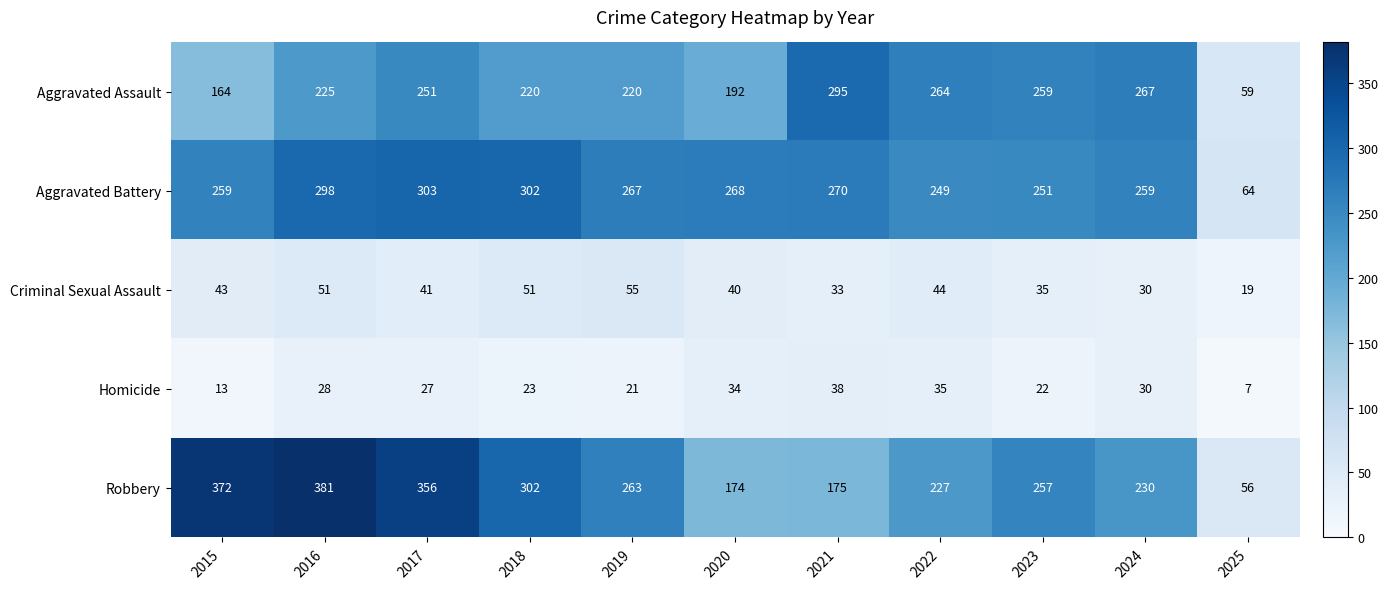

What is the approximate value of Criminal Sexual Assault at 2023?

35